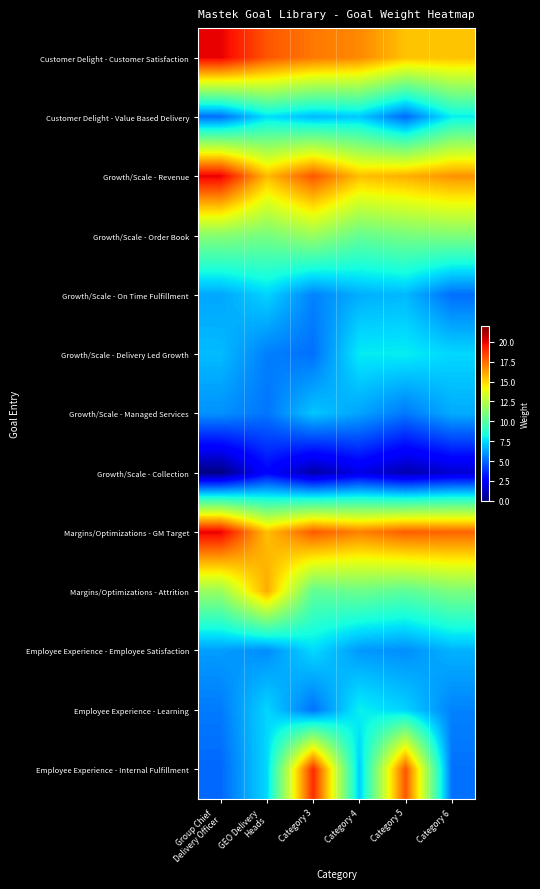

Which has a higher value, Category 6 or Group Chief
Delivery Officer?

Group Chief
Delivery Officer